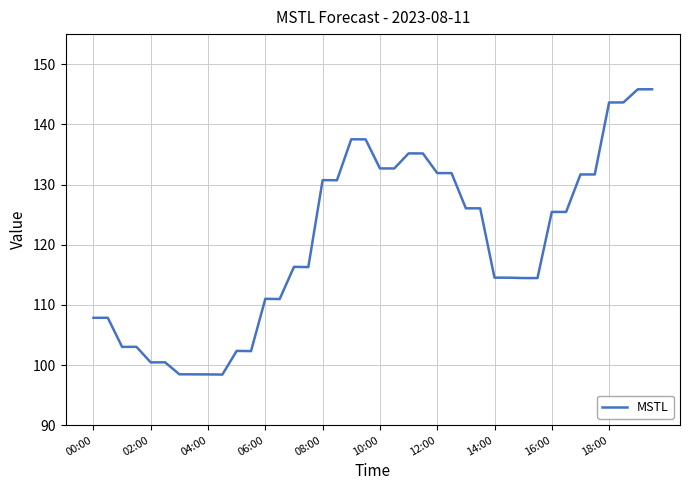

What is the maximum value shown in the chart?

145.8